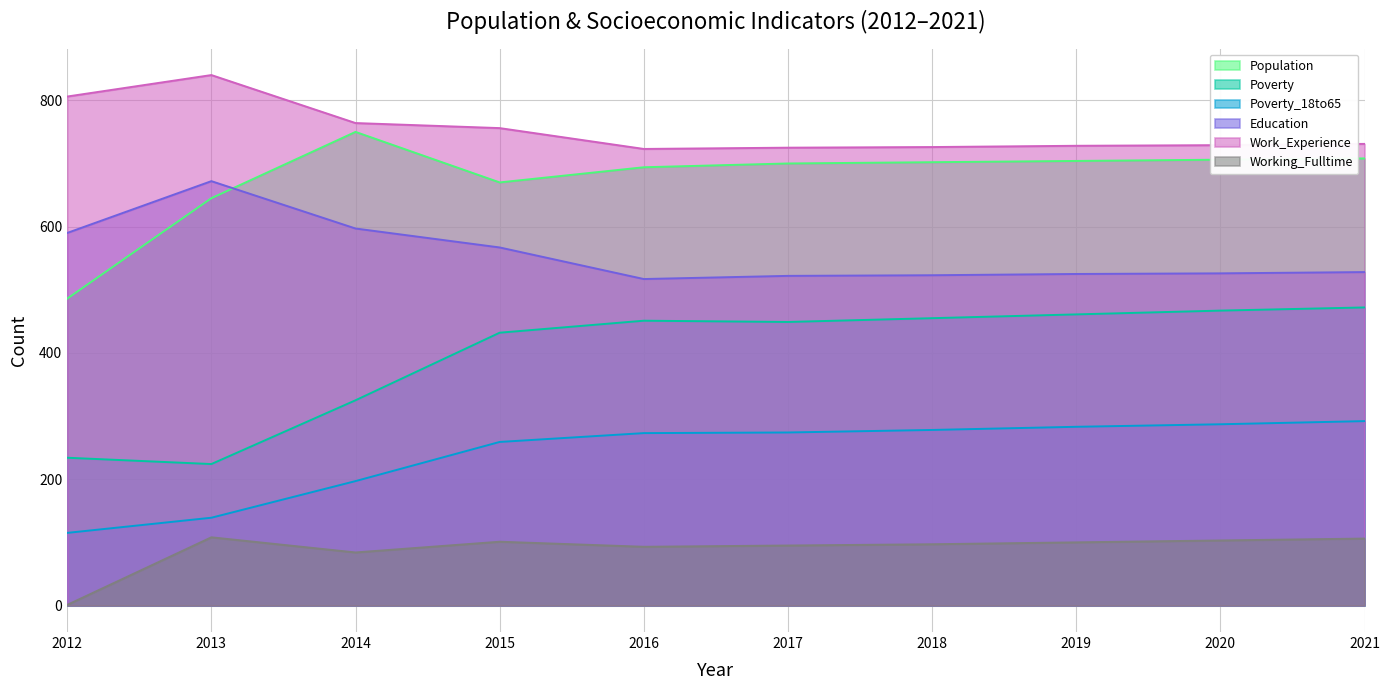

How many data points in Poverty_18to65 are less than 274?

5